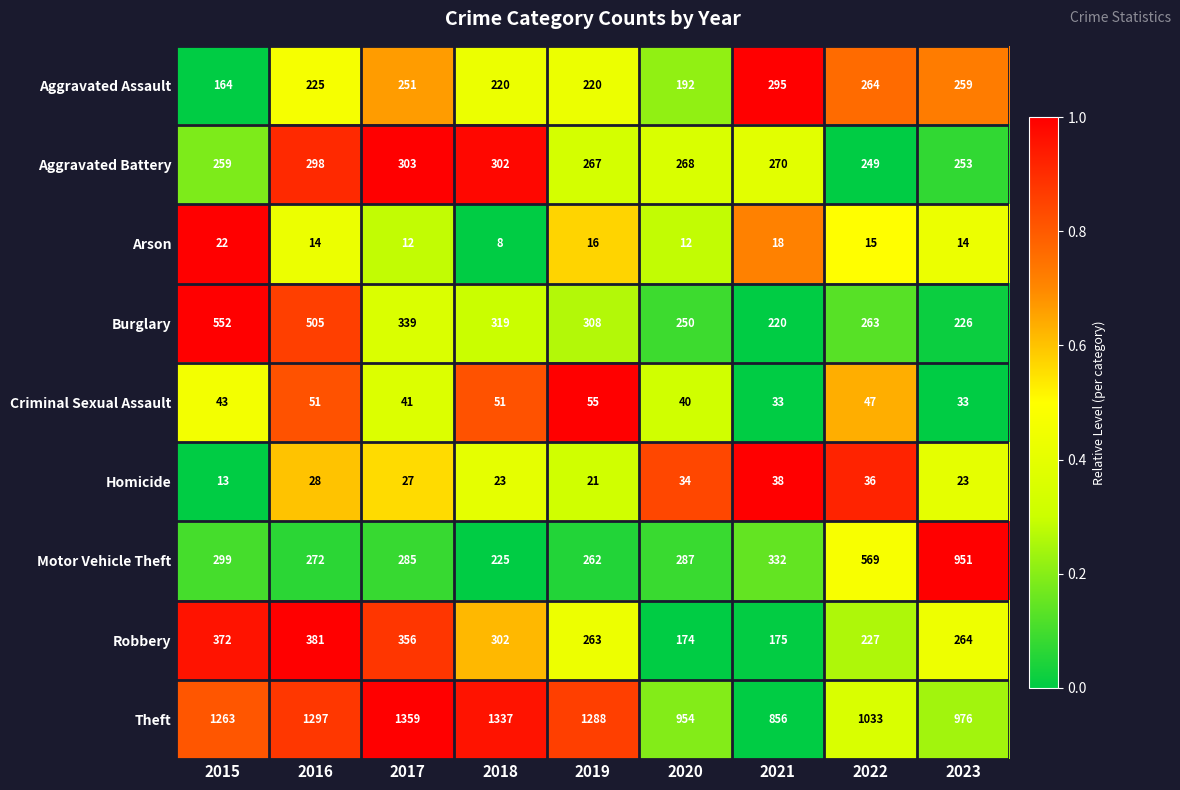

Is it true that Burglary equals 122 at 2017?

False